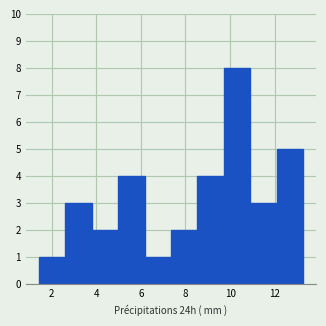

Reading left to right, transcribe this chart: for each bar, give the range it covers on the x-axis and its height. Neither the bar edges nor the heights are printed on the chart, so give them approximately, as read against the axes.

1.4 to 2.6: 1
2.6 to 3.8: 3
3.8 to 5.0: 2
5.0 to 6.2: 4
6.2 to 7.4: 1
7.4 to 8.6: 2
8.6 to 9.8: 4
9.8 to 10.8: 8
10.8 to 12.0: 3
12.0 to 13.2: 5